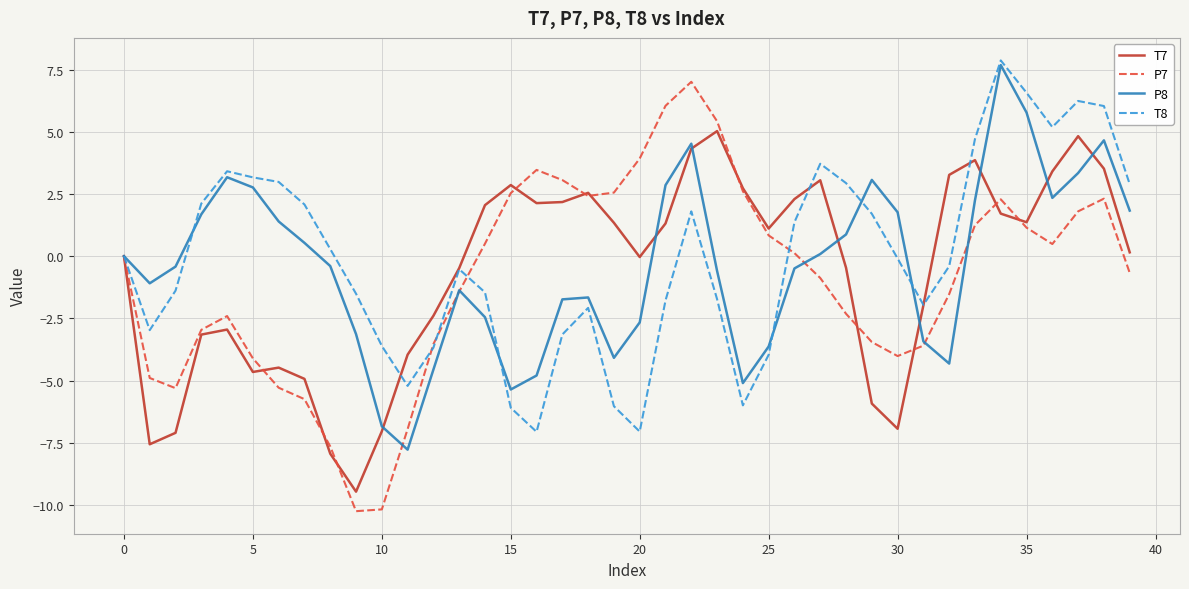

True or false: P8 and T7 cross at least once.

True